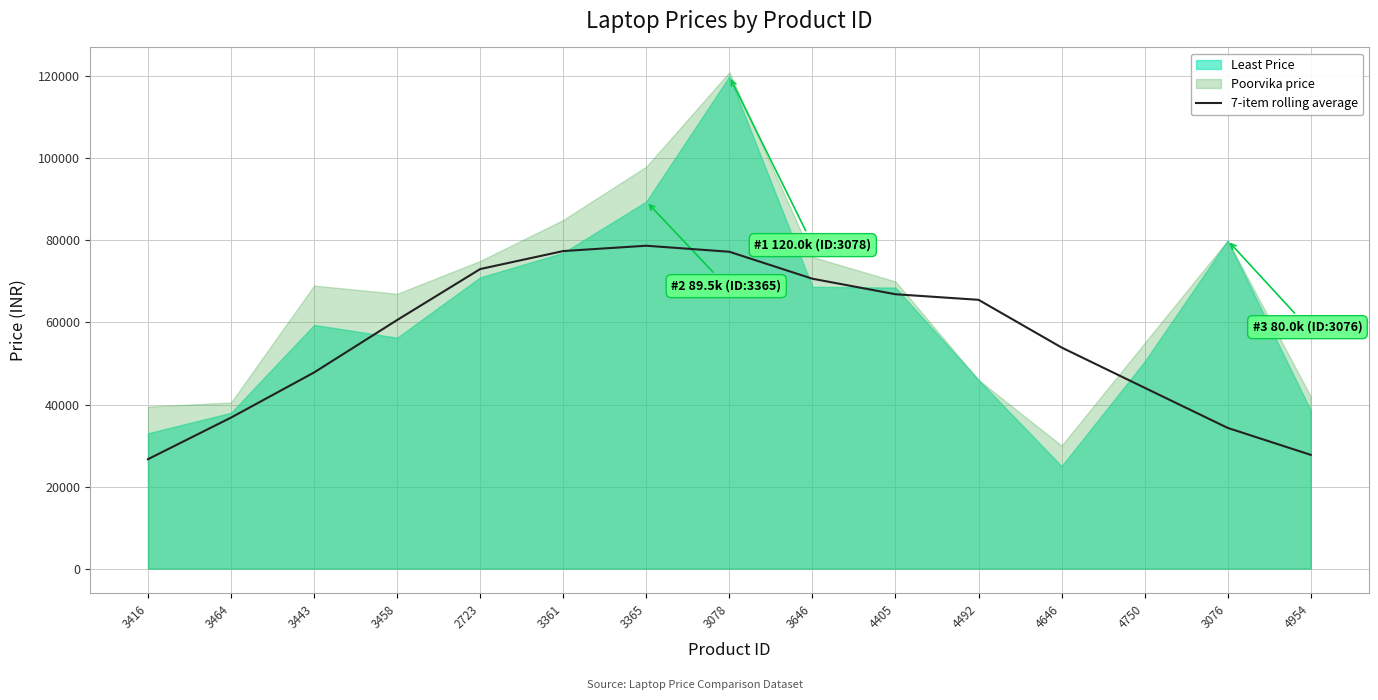

The 7-item rolling average series shows 39535.2 at 4954. True or false?

False